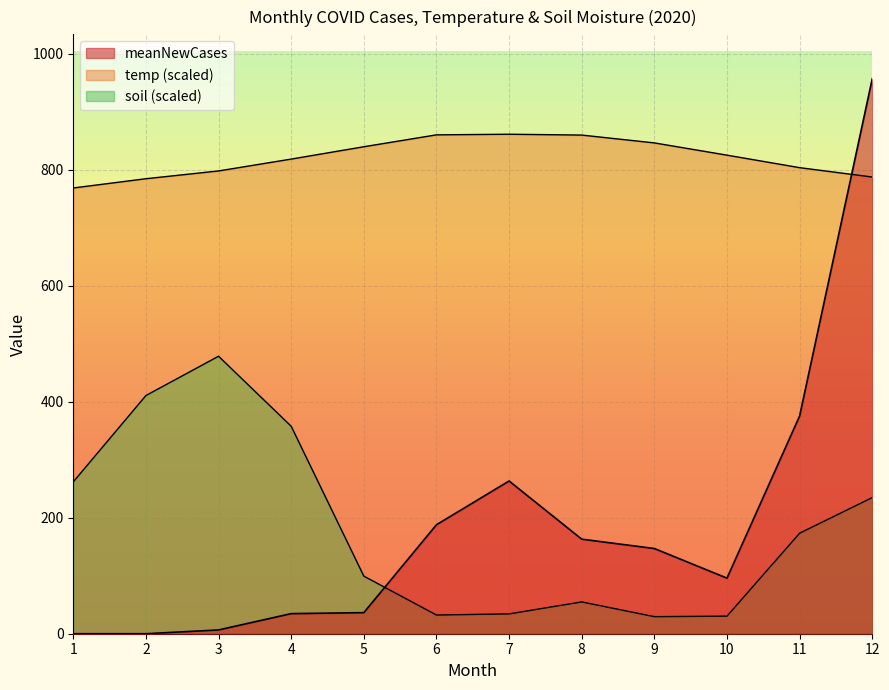

What is the maximum value for soil?

478.4